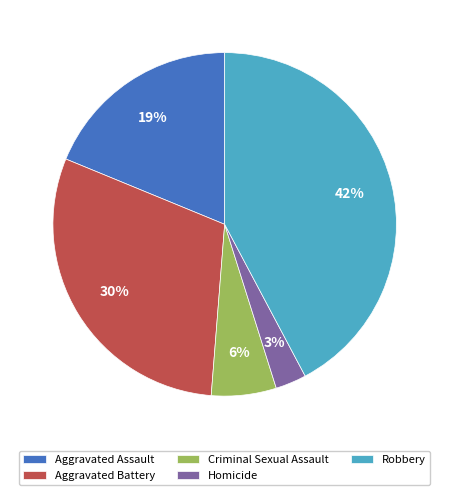

To the nearest percent, what is the average slice percentage?

20%